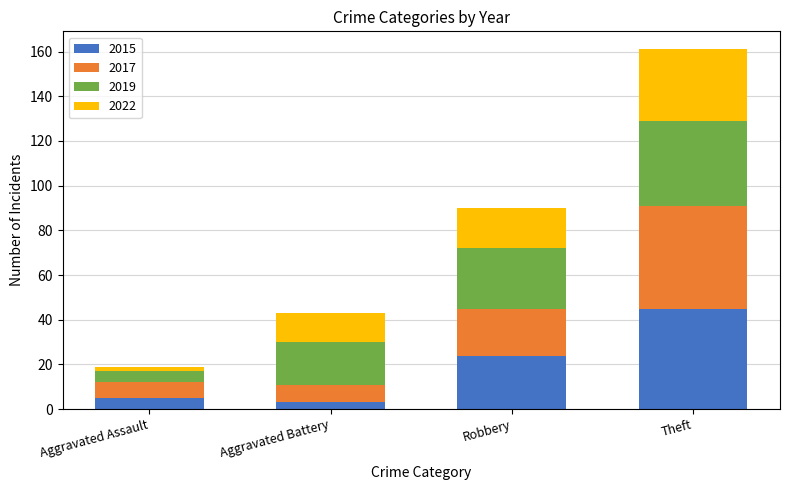

What is the sum of all 2015 values?

77